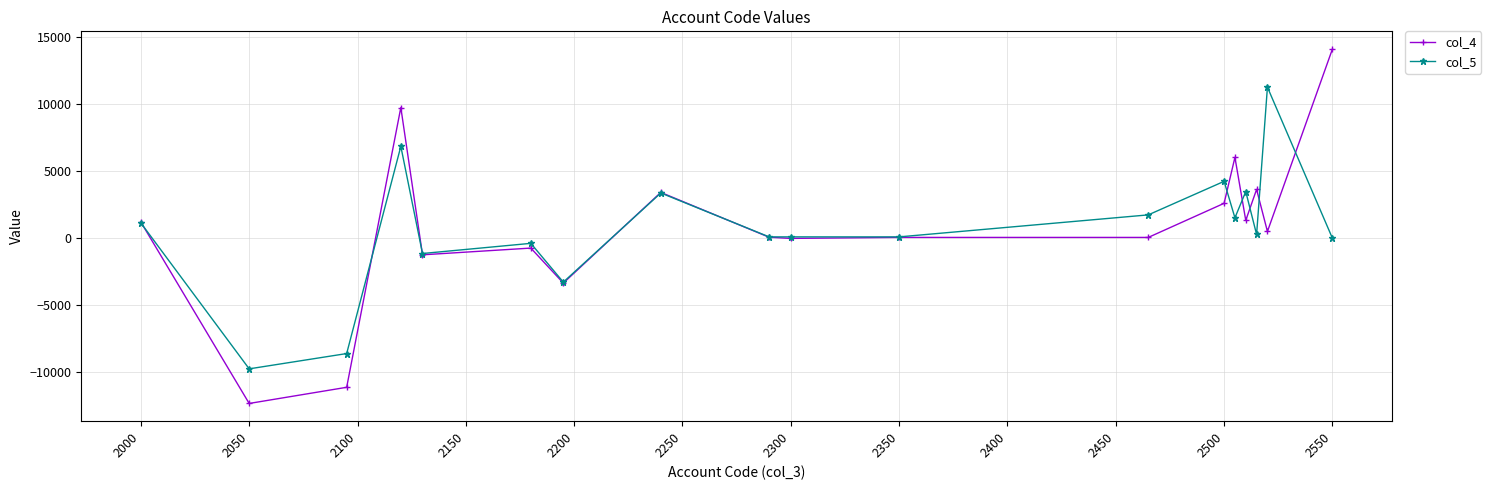

What is the difference between the maximum and minimum values in the col_5 series?

20995